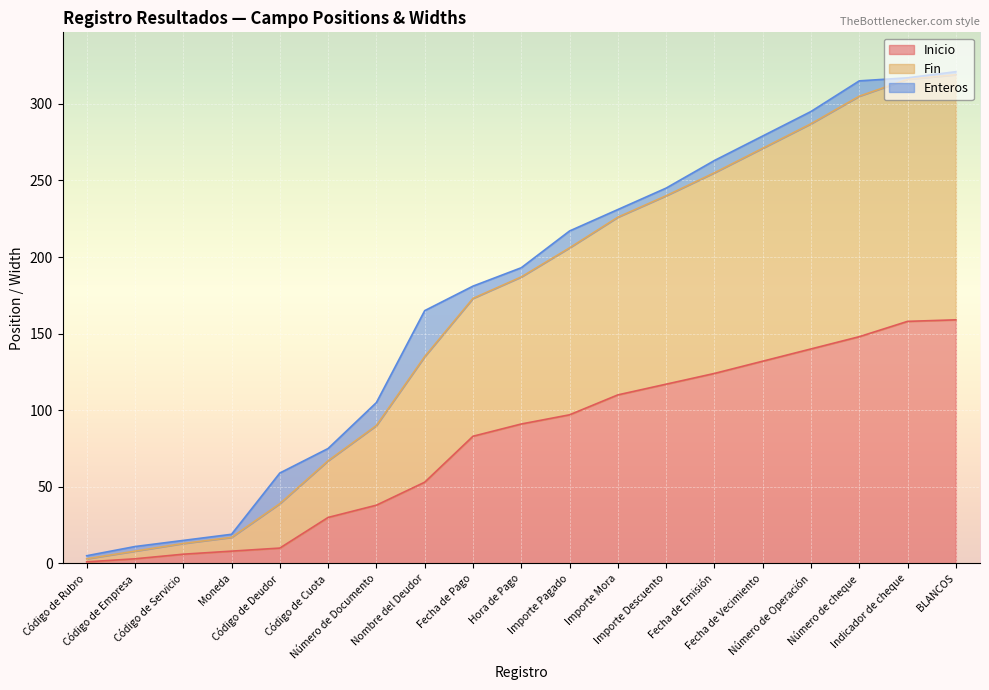

Is the value of Inicio at Código de Servicio greater than the value of Fin at Código de Rubro?

Yes